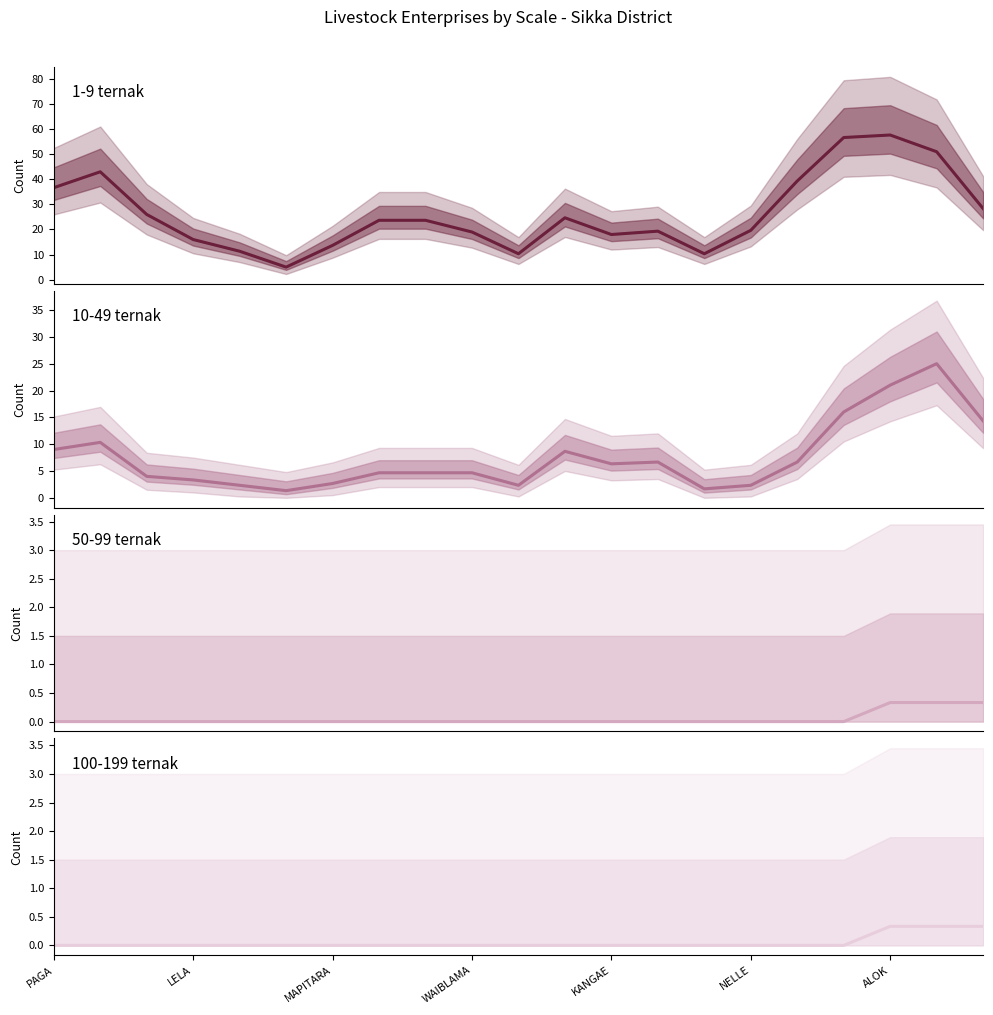

Does the chart display data point markers on the line(s)?

No